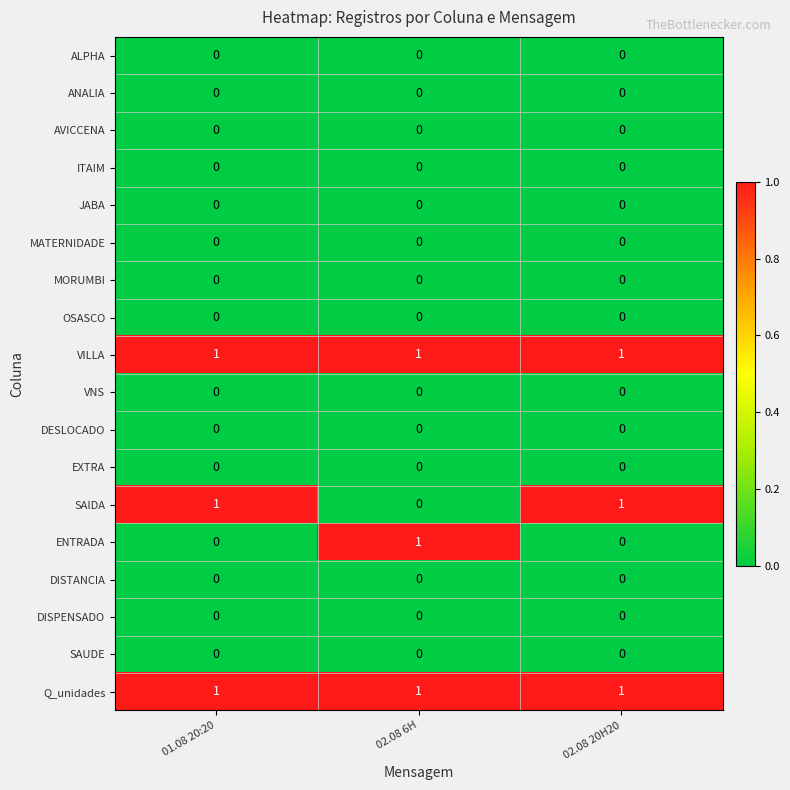

At how many categories does at least one series exceed 0?

3